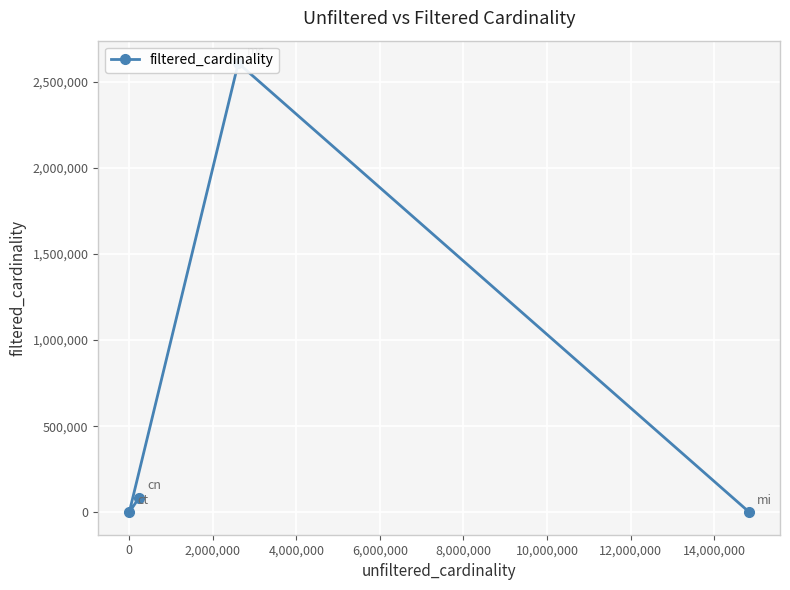

How many data points are above 84843?

1